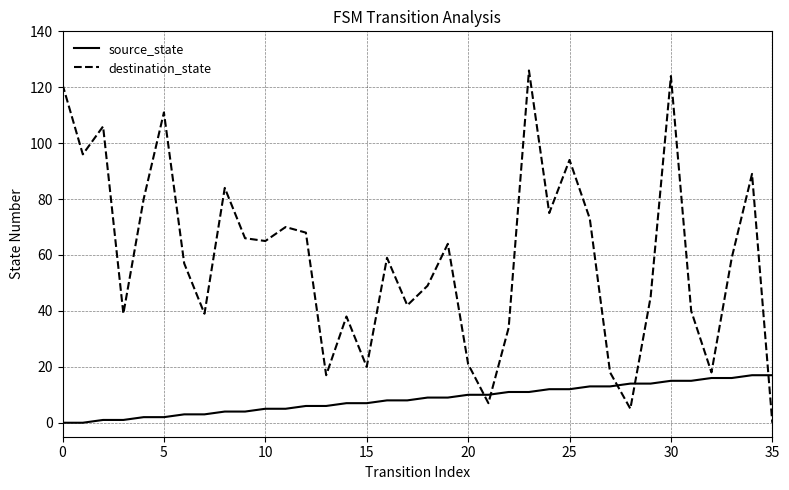

Rank the series by their maximum value, from highest to lowest.

destination_state, source_state